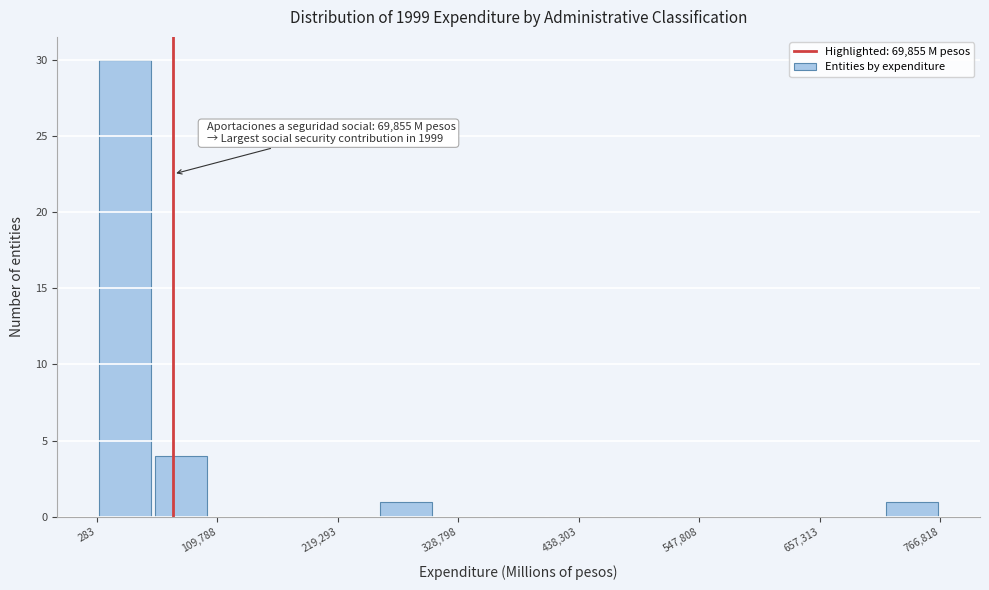

Read against the x-axis, roughly where is the centre of the tallest bar?

20000